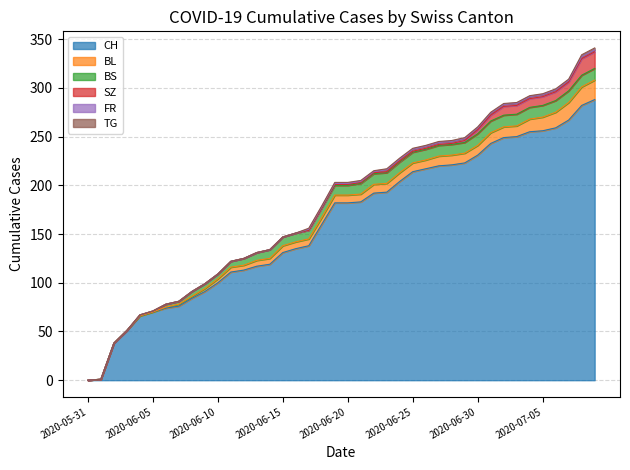

What is the sum of the TG values at 2020-06-20 and 2020-06-29?

2